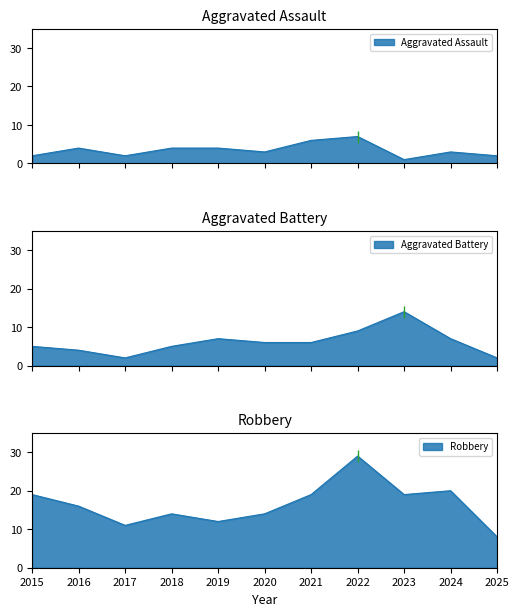

Which series has the largest range (max minus min)?

Robbery